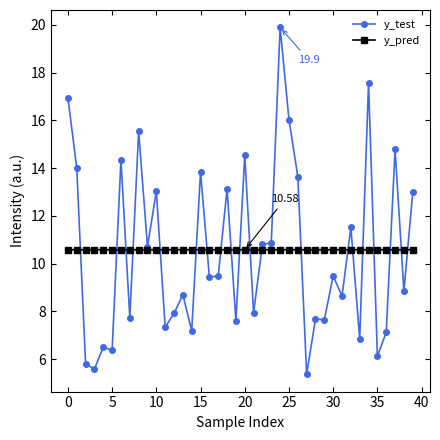

True or false: y_test has more than 2 interior local peaks.

True